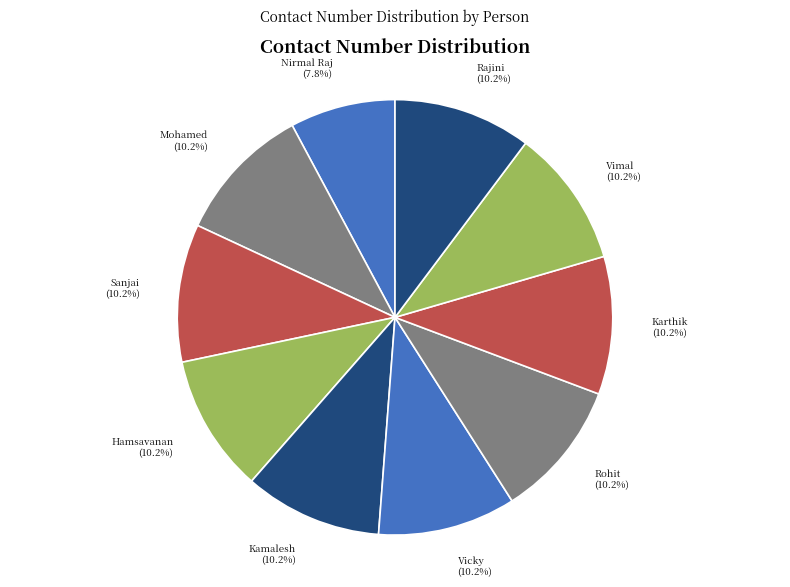

To the nearest percent, what is the combined percentage of Hamsavanan and Rajini?

20%